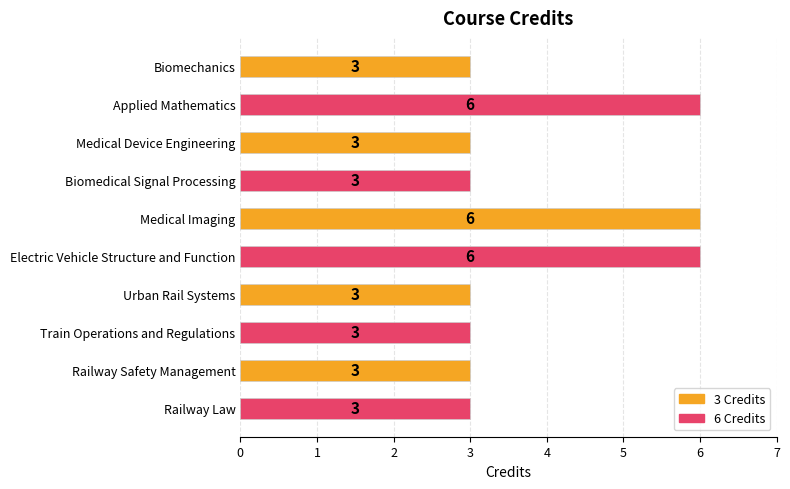

How many bars are there in total?

10